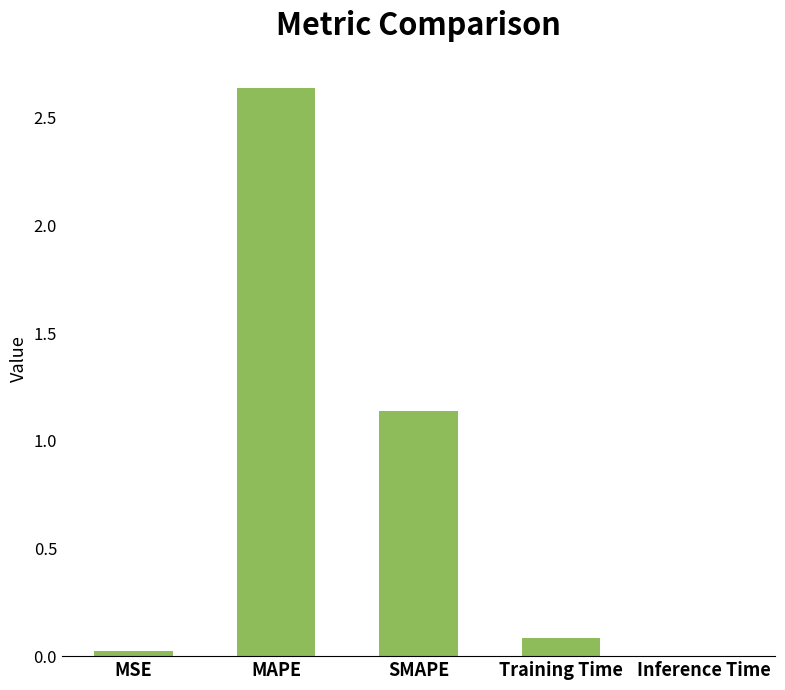

The value at SMAPE is 1.5. True or false?

False